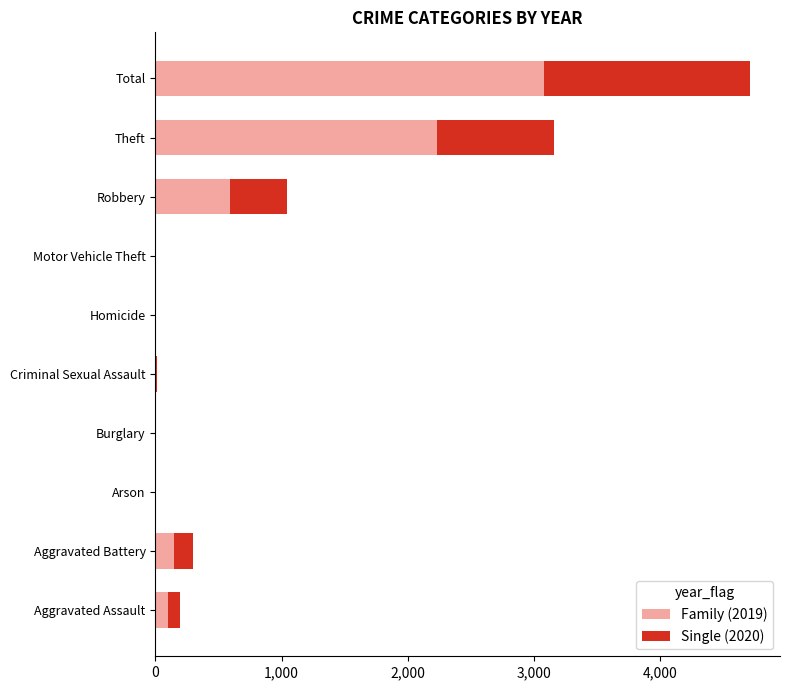

At which category is the sum across all series the highest?

Total